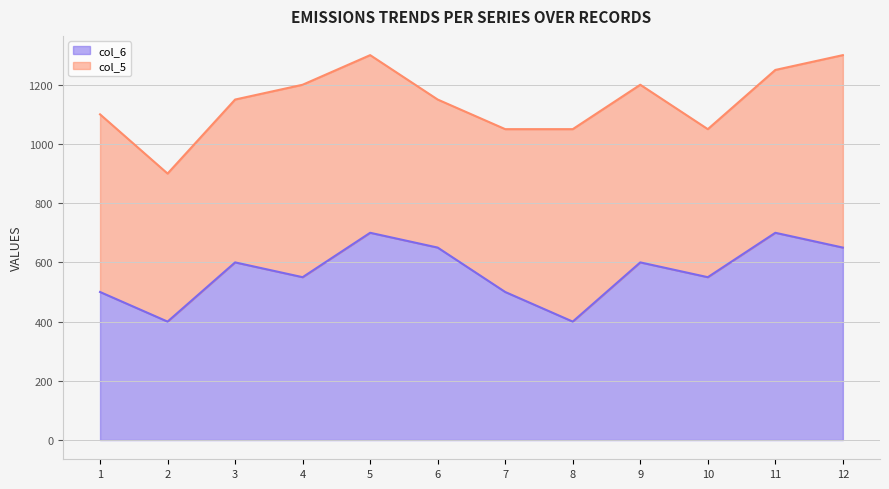

Read the value at 7.

500